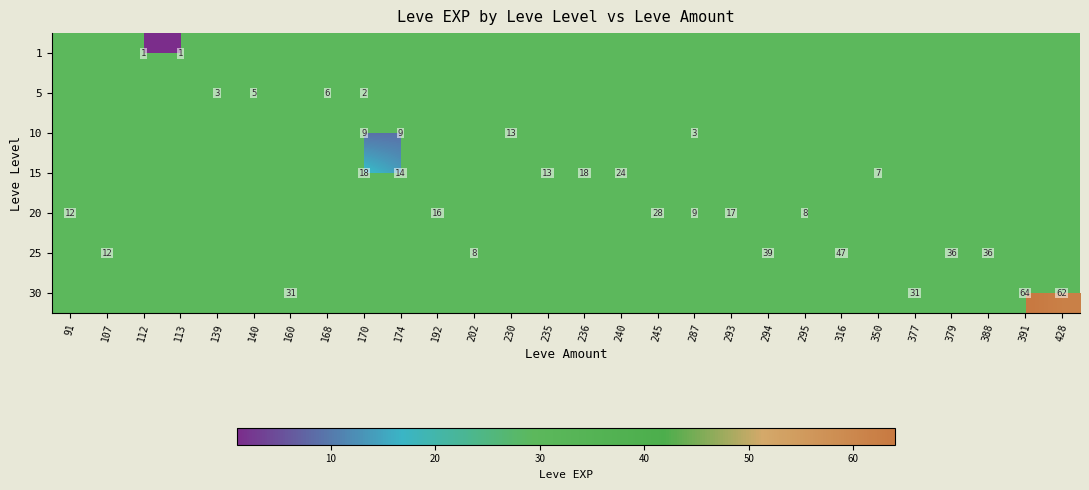

The value of 10 at 170 is 9. True or false?

True